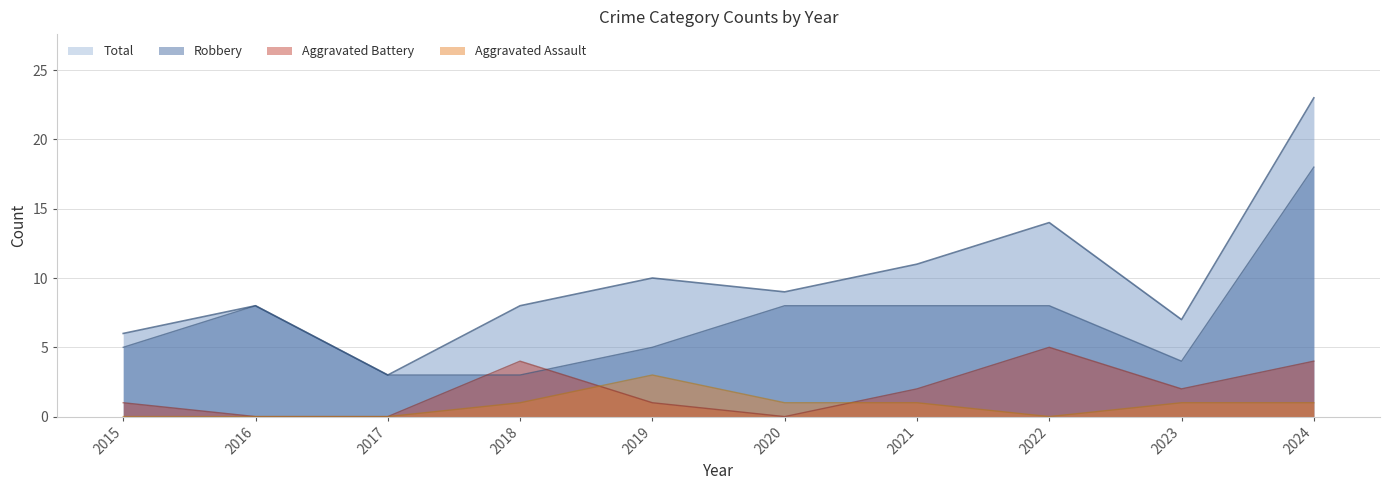

At which category is the sum across all series the highest?

2024